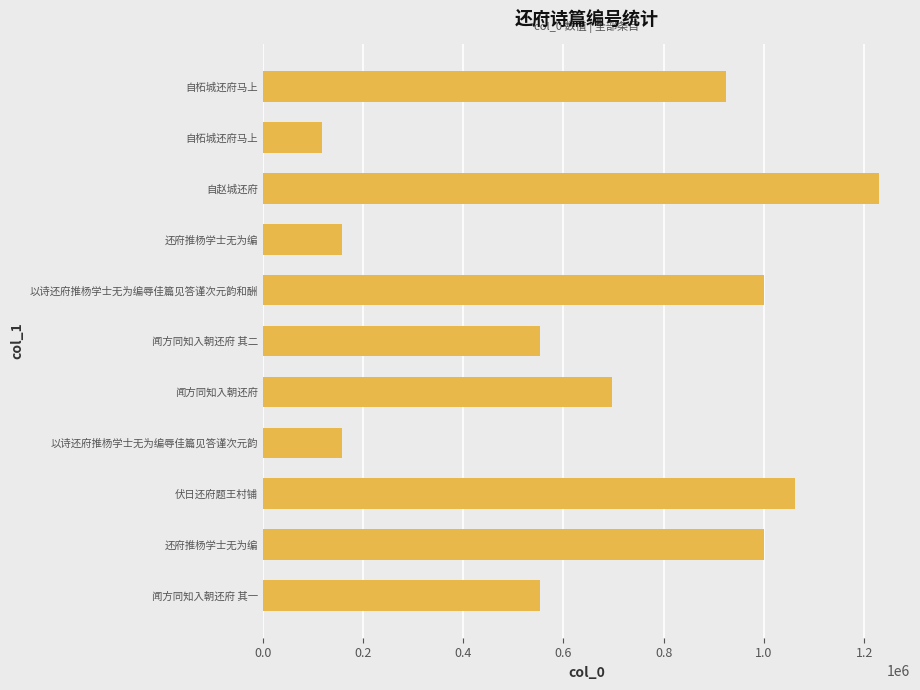

What is the maximum value shown in the chart?

1229811